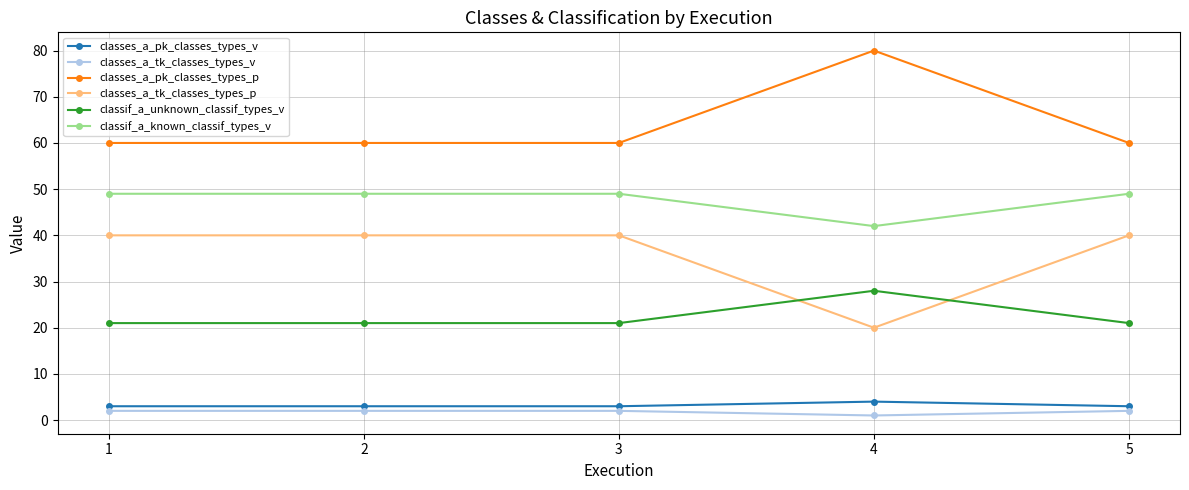

List the series in order of their peak value, highest first.

classes_a_pk_classes_types_p, classif_a_known_classif_types_v, classes_a_tk_classes_types_p, classif_a_unknown_classif_types_v, classes_a_pk_classes_types_v, classes_a_tk_classes_types_v